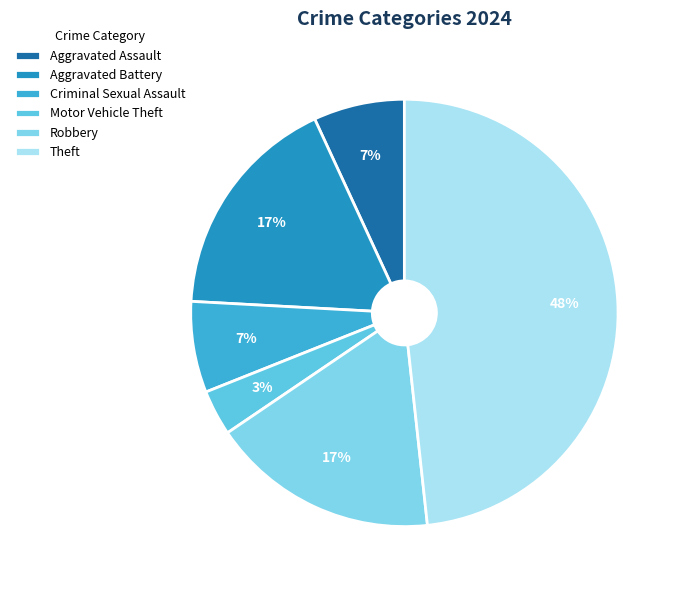

The Theft slice represents 57% of the pie. True or false?

False